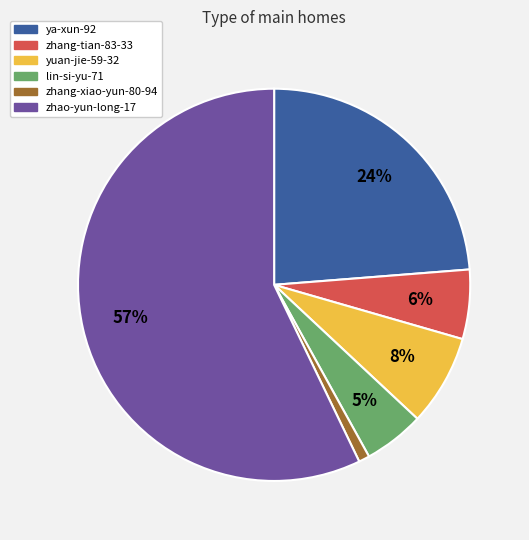

To the nearest percent, what is the combined percentage of lin-si-yu-71 and zhang-tian-83-33?

11%